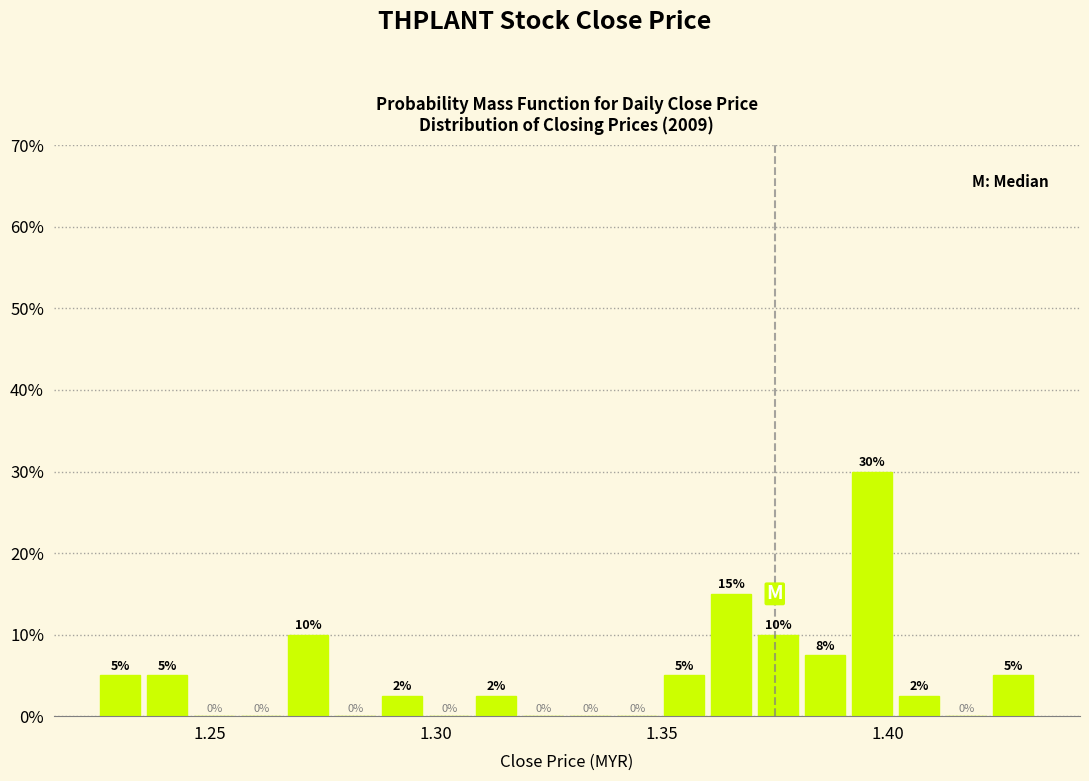

Read against the x-axis, roughly where is the centre of the tallest bar?

1.395